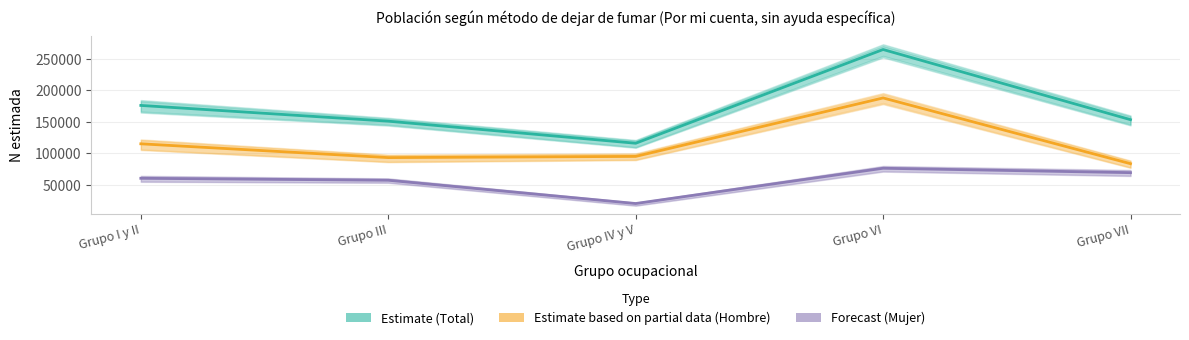

Which series changed the most between Grupo IV y V and Grupo VII?

Mujer (Forecast)